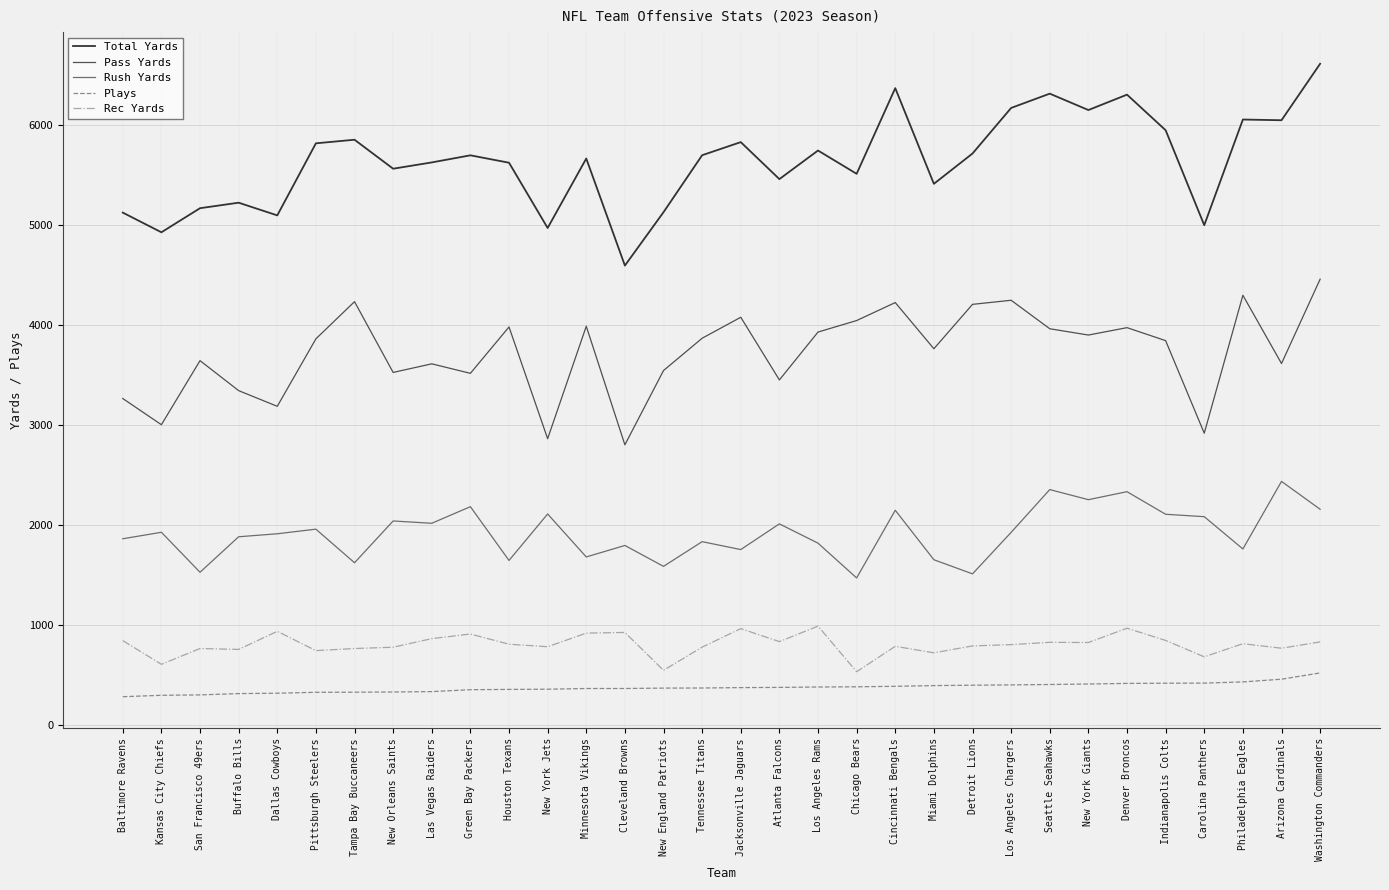

Is this an area chart (filled region under the line)?

No